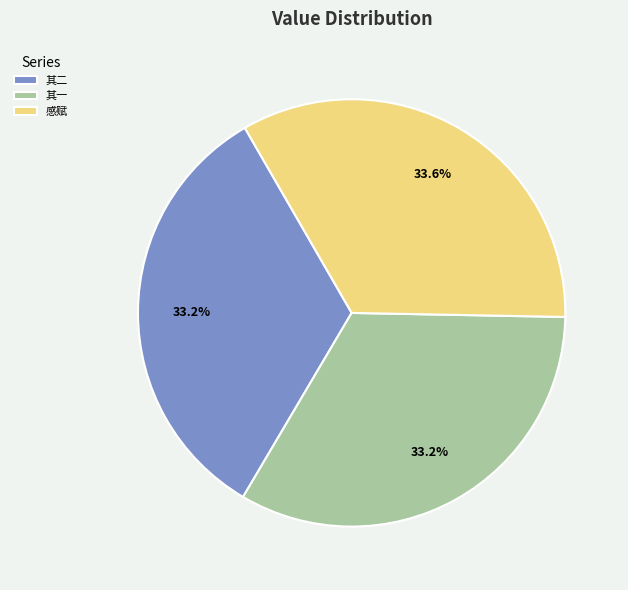

Approximately how many times larger is the value at 其一 compared to 其二?

1.0